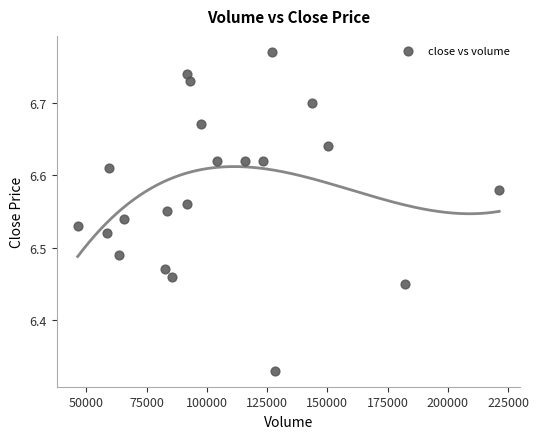

What is the range of X values (max minus min)?

174913.6